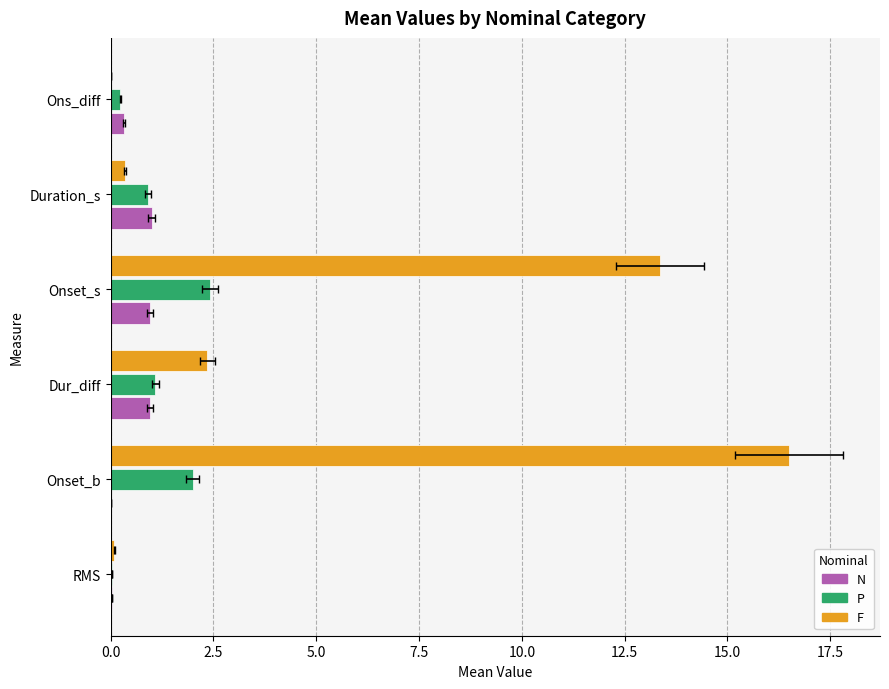

The value of P at Ons_diff is 0.1. True or false?

False